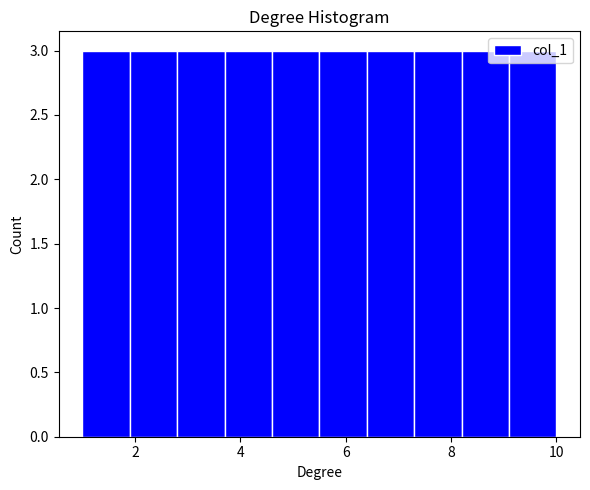

Reading left to right, list every bar in this chart as the range it spans on the x-axis followed by its height. Neither the bar edges nor the heights are printed on the chart, so give them approximately, as read against the axes.

1.0 to 1.9: 3
1.9 to 2.8: 3
2.8 to 3.7: 3
3.7 to 4.6: 3
4.6 to 5.5: 3
5.5 to 6.4: 3
6.4 to 7.3: 3
7.3 to 8.2: 3
8.2 to 9.1: 3
9.1 to 10.0: 3